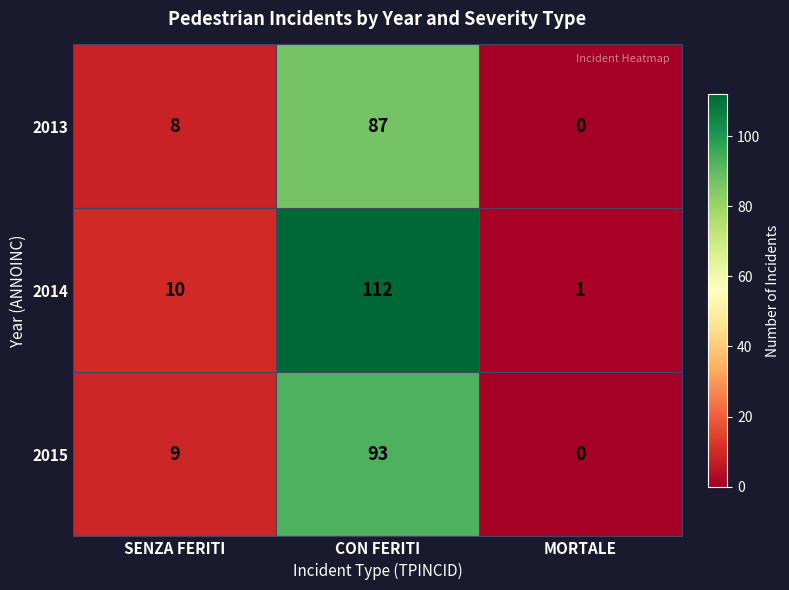

What is the approximate value of 2014 at CON FERITI?

112